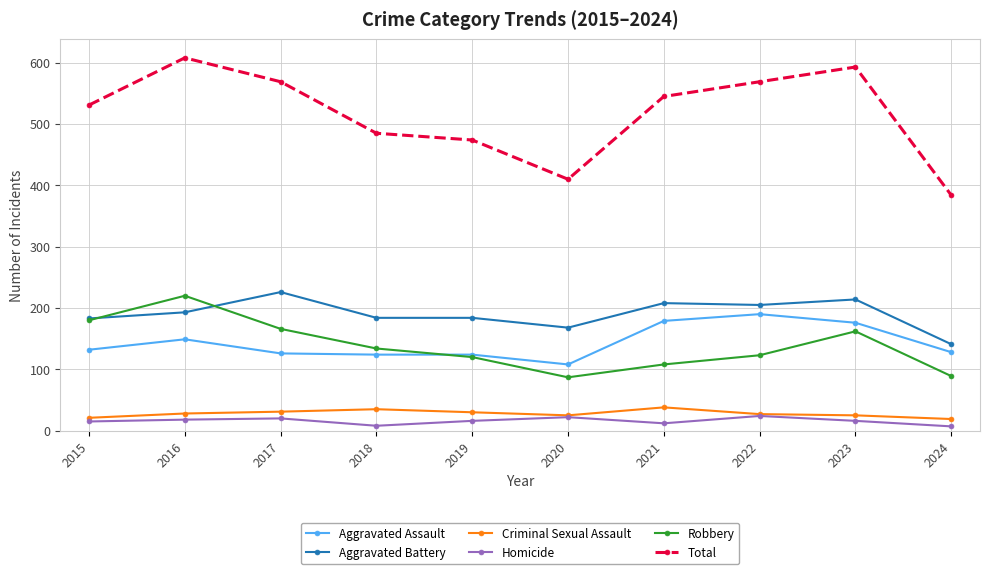

Between 2019 and 2022, which series saw the biggest shift?

Total